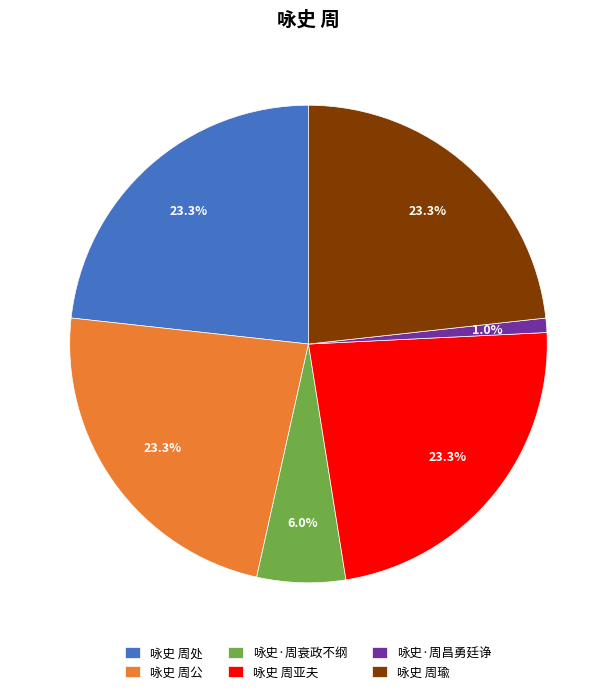

Which category has the smallest portion of the pie?

咏史·周昌勇廷诤